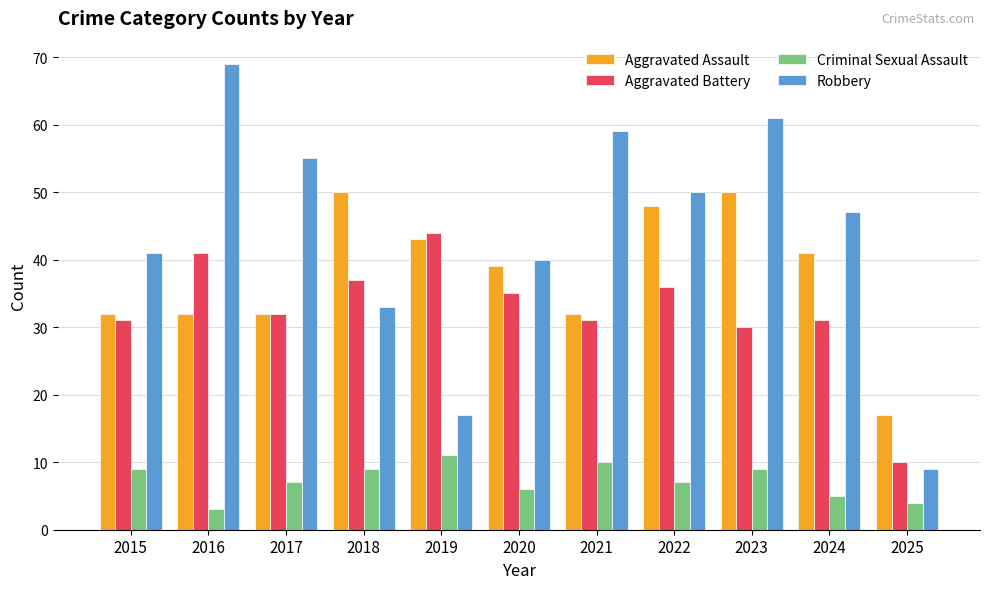

Reading left to right, extract all data points from this chart.

Aggravated Assault: 2015=32	2016=32	2017=32	2018=50	2019=43	2020=39	2021=32	2022=48	2023=50	2024=41	2025=17
Aggravated Battery: 2015=31	2016=41	2017=32	2018=37	2019=44	2020=35	2021=31	2022=36	2023=30	2024=31	2025=10
Criminal Sexual Assault: 2015=9	2016=3	2017=7	2018=9	2019=11	2020=6	2021=10	2022=7	2023=9	2024=5	2025=4
Robbery: 2015=41	2016=69	2017=55	2018=33	2019=17	2020=40	2021=59	2022=50	2023=61	2024=47	2025=9